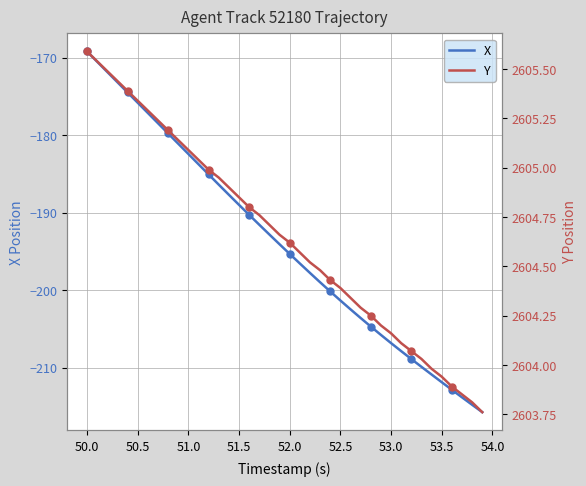

What is the smallest value displayed?

-215.7